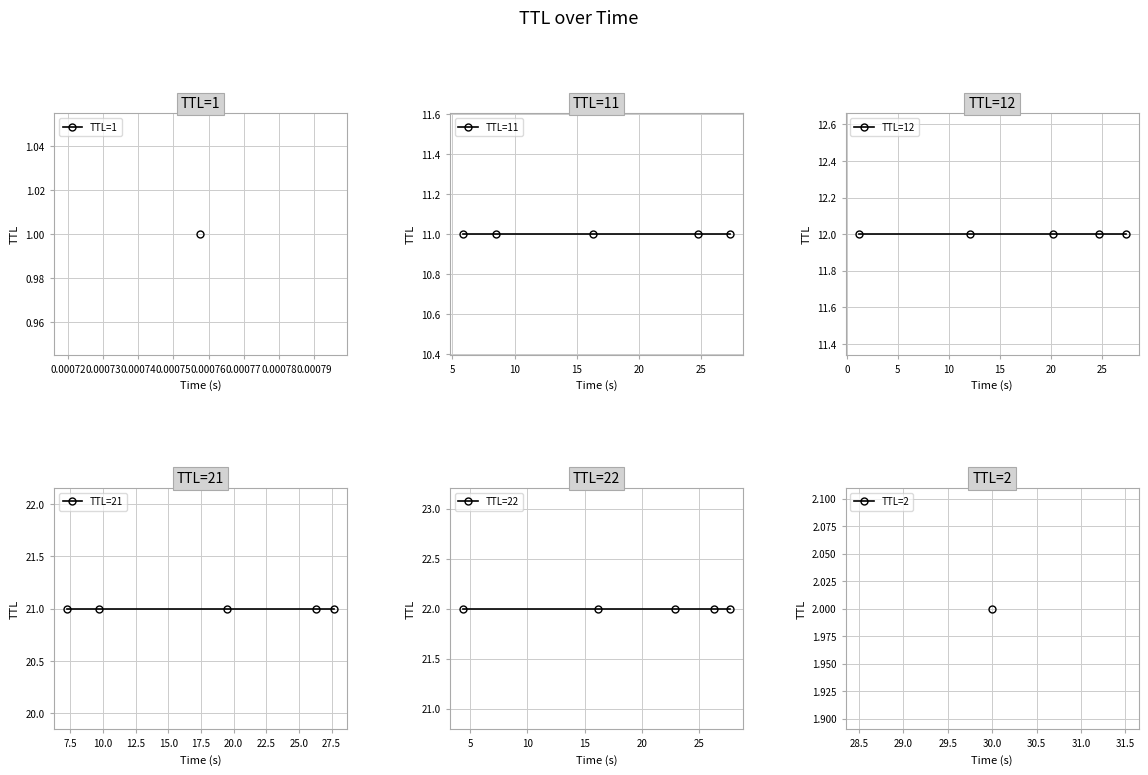

True or false: TTL=22 and TTL=21 intersect in this chart.

False